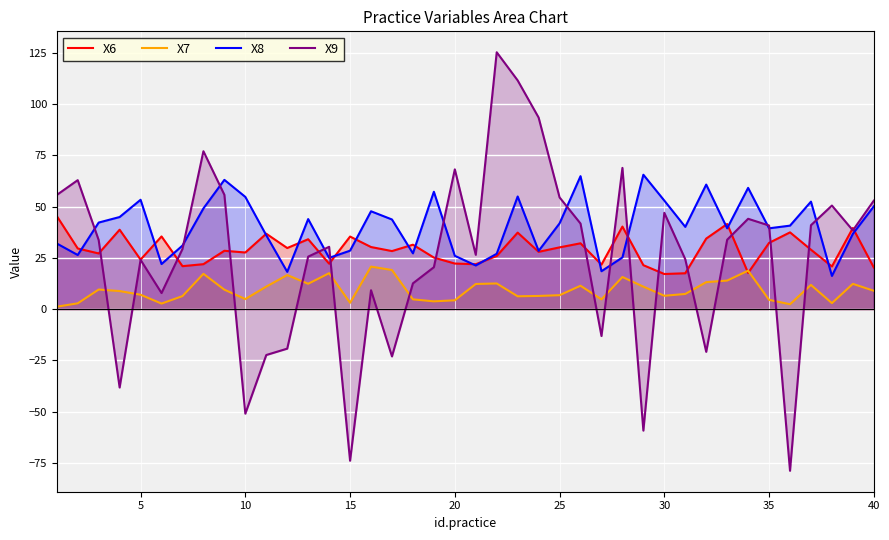

True or false: X8 has more than 0 points higher than both neighbors.

True